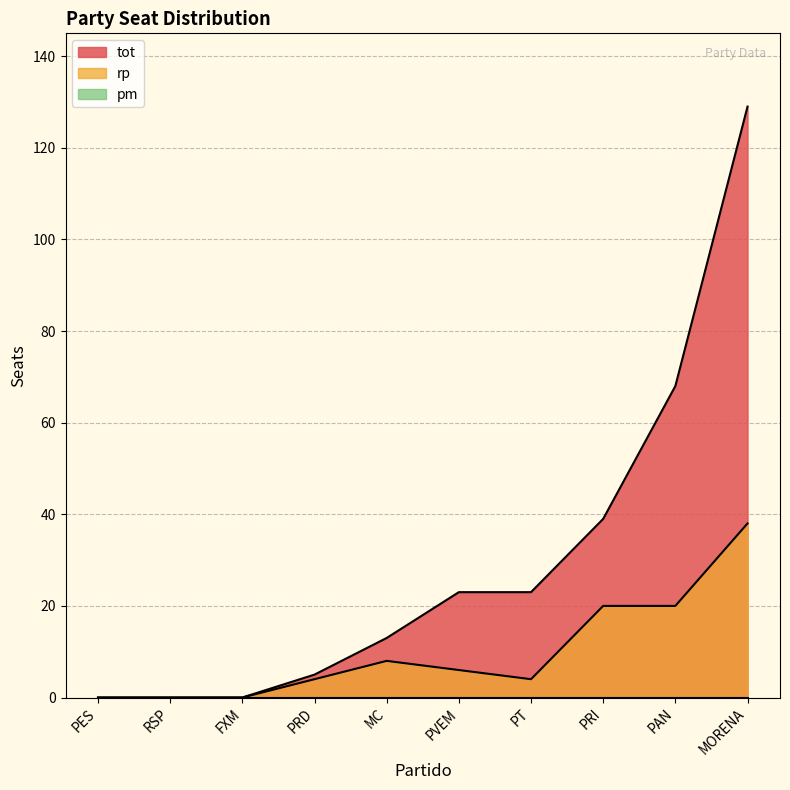

What is the average value of the tot series?

30